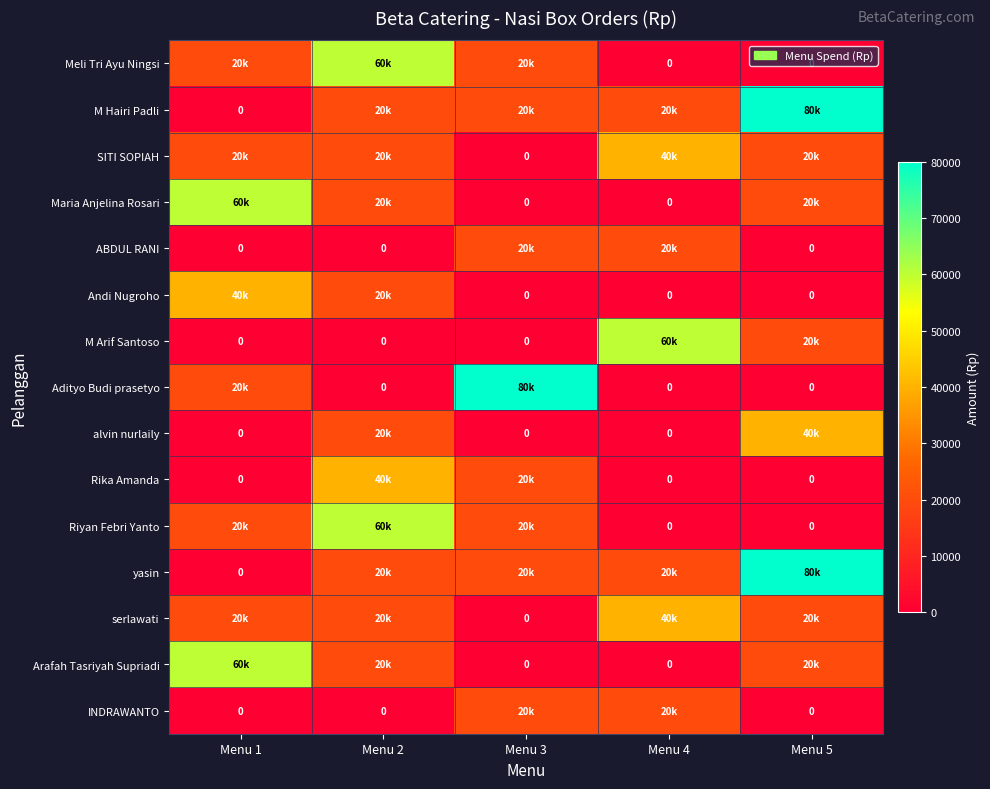

What is the spread (max minus min) of values at Menu 1?

60000